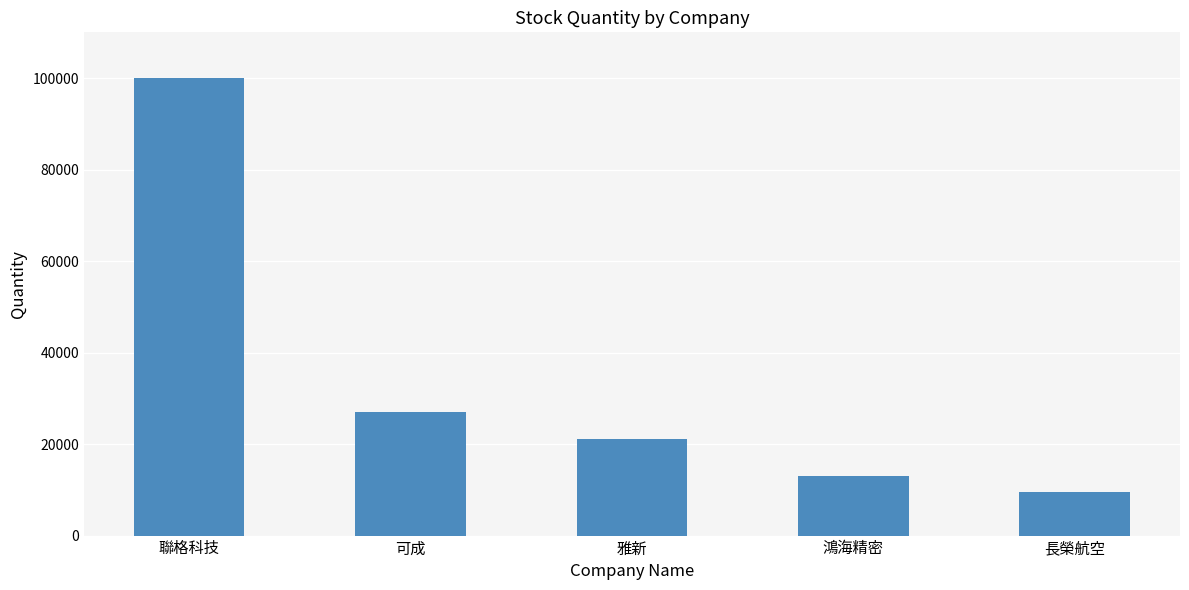

Where is the data nearest to the value 54717?

可成